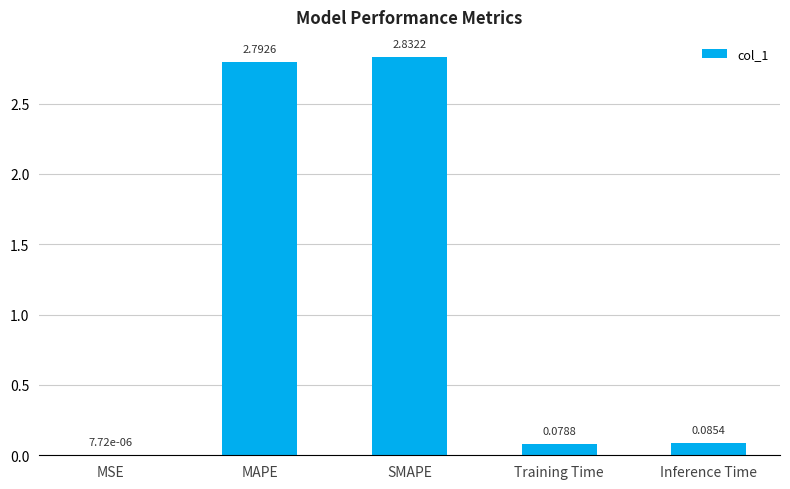

At which label is the value closest to 1?

Inference Time